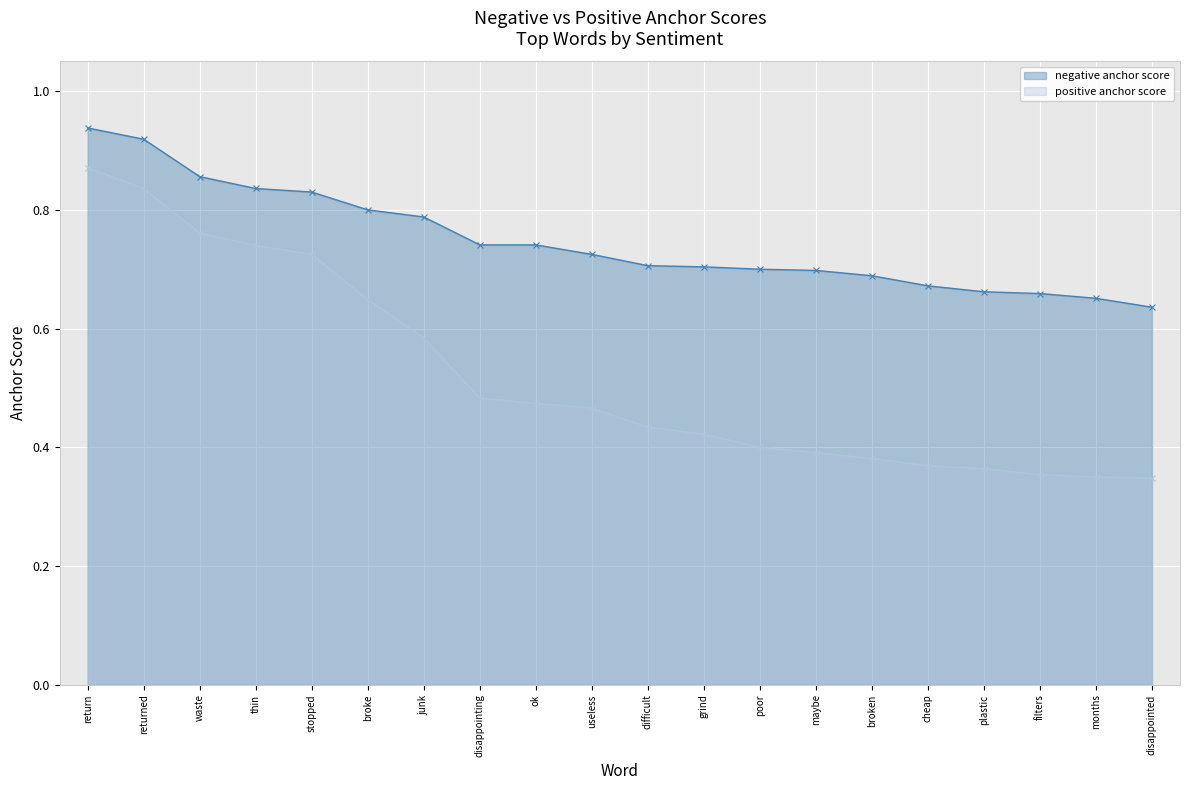

What are all the series names shown in the legend?

negative anchor score, positive anchor score